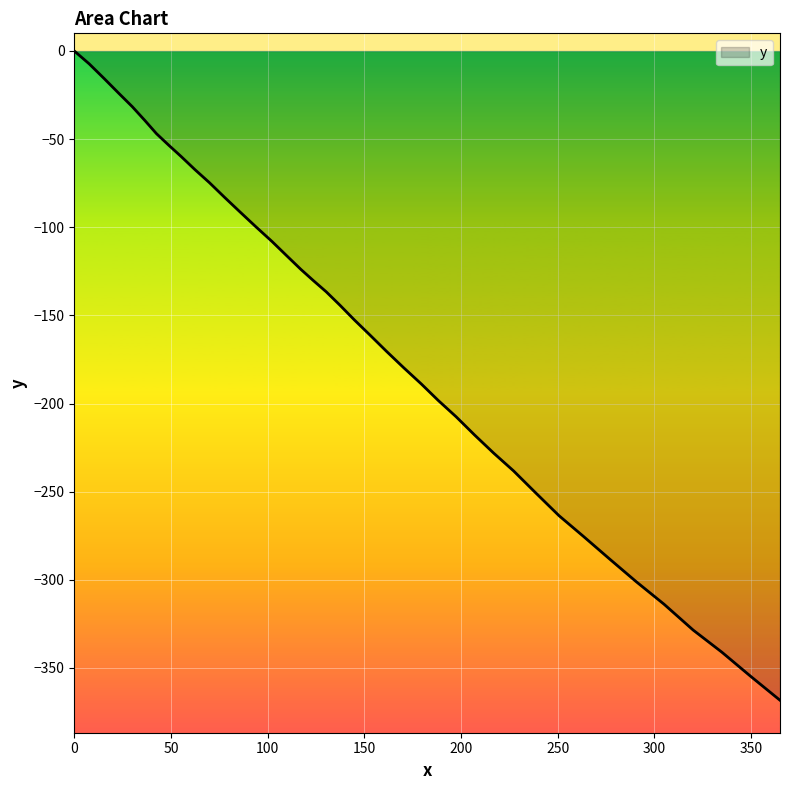

Reading left to right, extract all data points from this chart.

0.0	-7.3	-15.7	-24.1	-31.6	-39.3	-46.9	-53.4	-59.9	-67.3	-74.7	-83.0	-91.4	-99.7	-108.1	-116.4	-123.9	-130.3	-136.6	-144.1	-152.6	-161.0	-170.4	-179.7	-188.9	-198.3	-207.5	-217.8	-228.1	-238.2	-250.5	-263.6	-275.5	-288.3	-301.1	-313.8	-328.5	-341.0	-354.7	-368.3